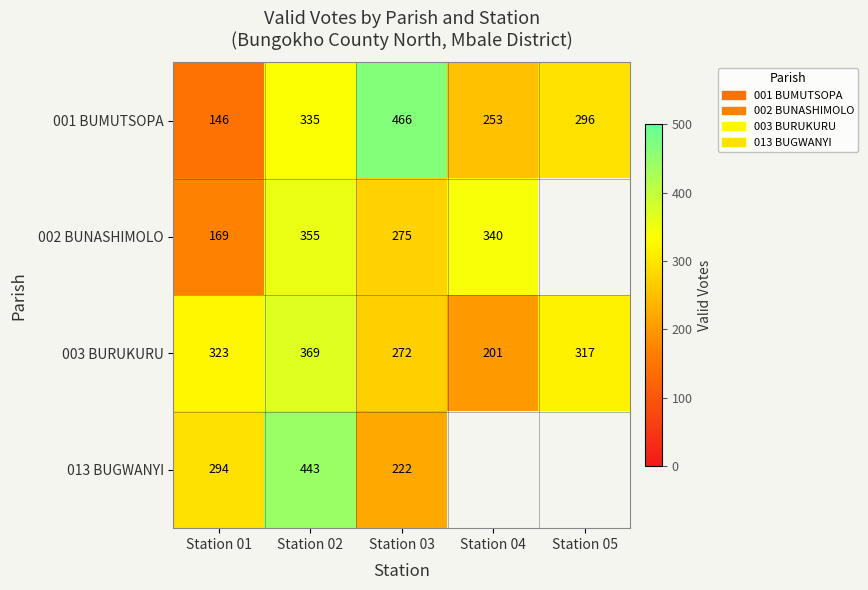

At which category is the sum across all series the highest?

Station 02